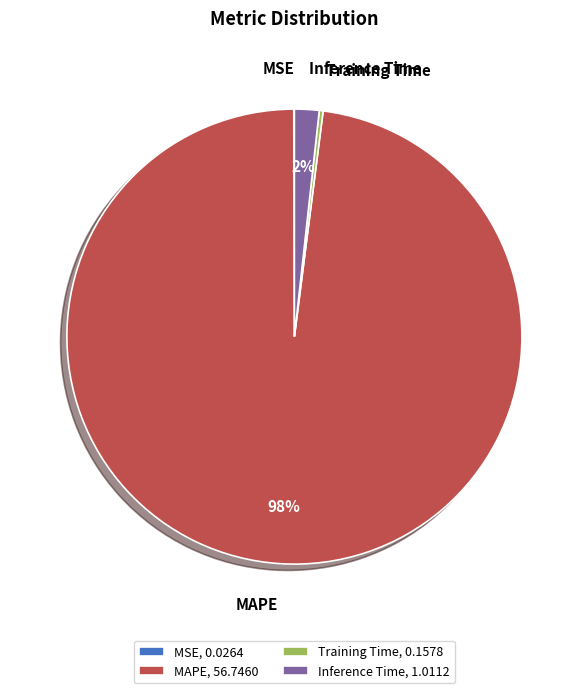

Is there any slice that represents more than half of the pie?

Yes